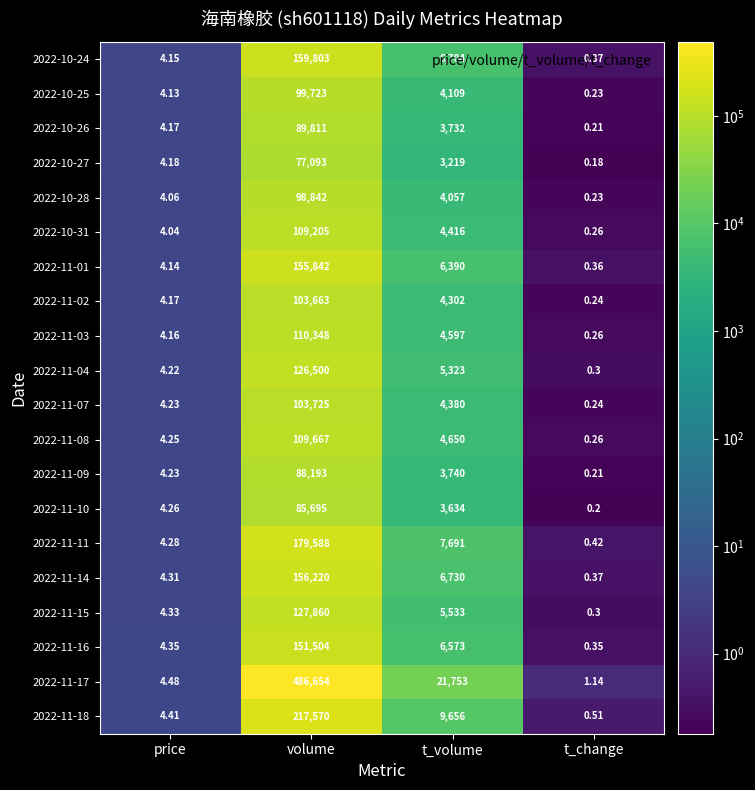

Is the value of 2022-11-02 at price greater than the value of 2022-11-07 at t_change?

Yes